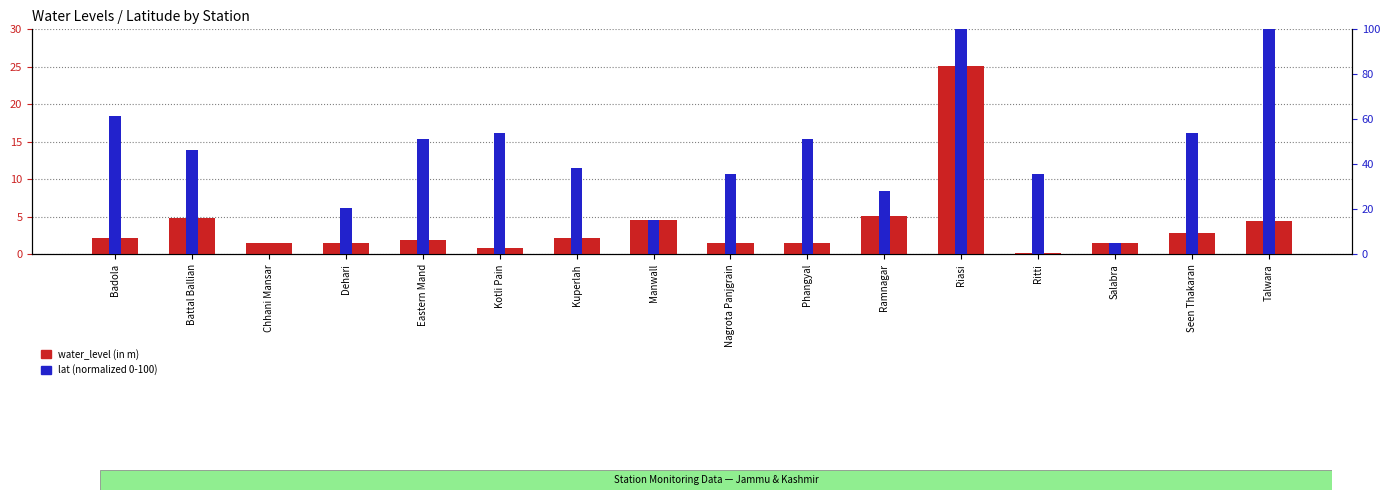

What is the average value of the lat (normalized) series?

43.6